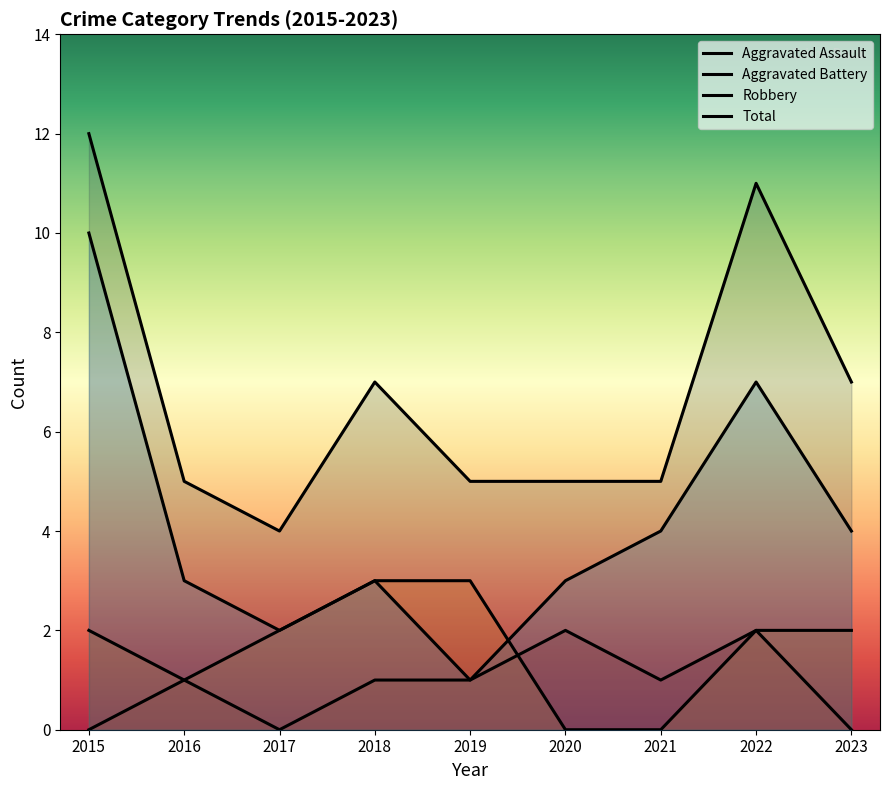

What is the total value across all series at 2017?

8